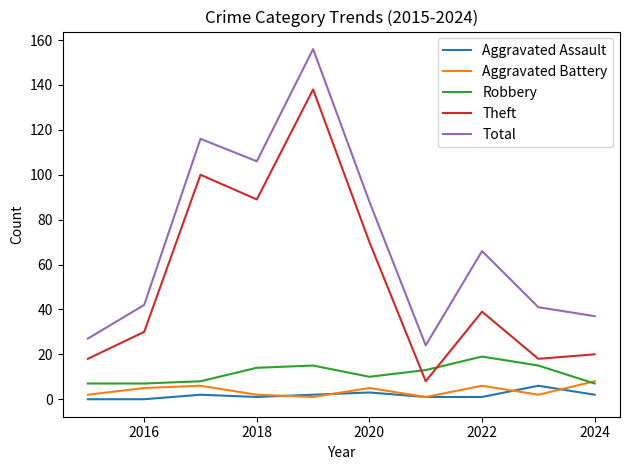

Which series has the largest total across all categories?

Total